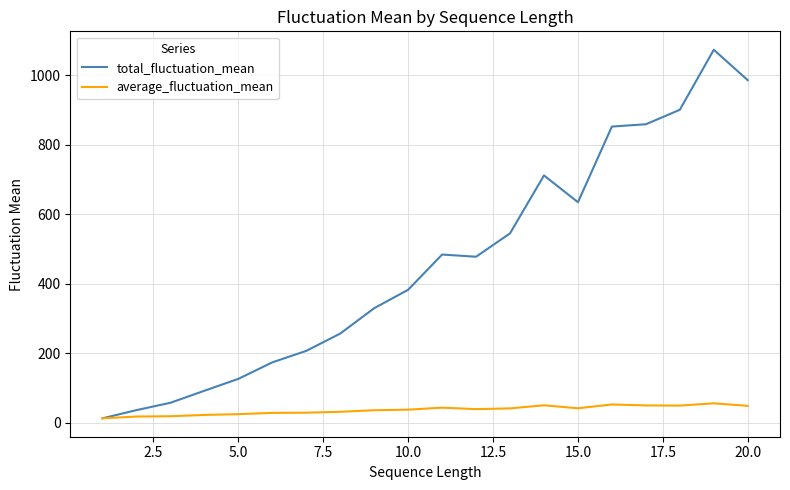

Which series has the widest spread of values?

total_fluctuation_mean